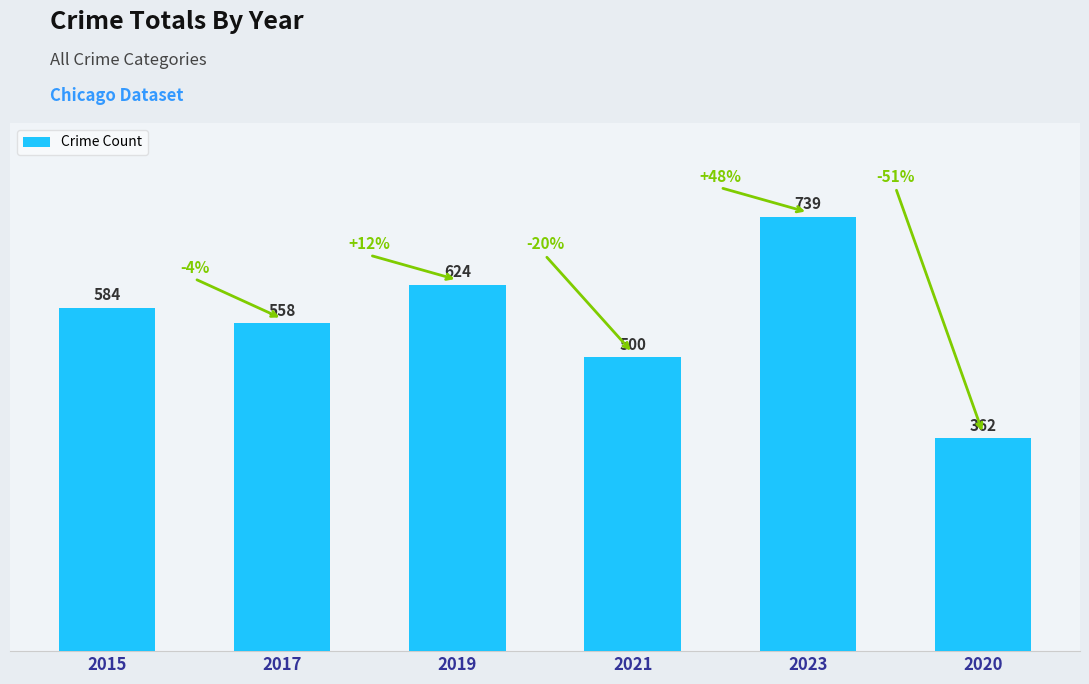

True or false: the data shows 486 at 2020.

False